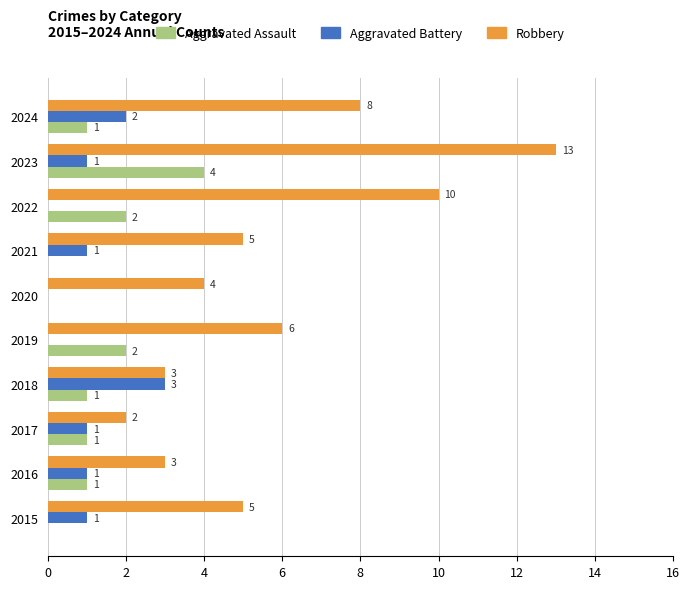

The value of Aggravated Assault at 2023 is 4. True or false?

True